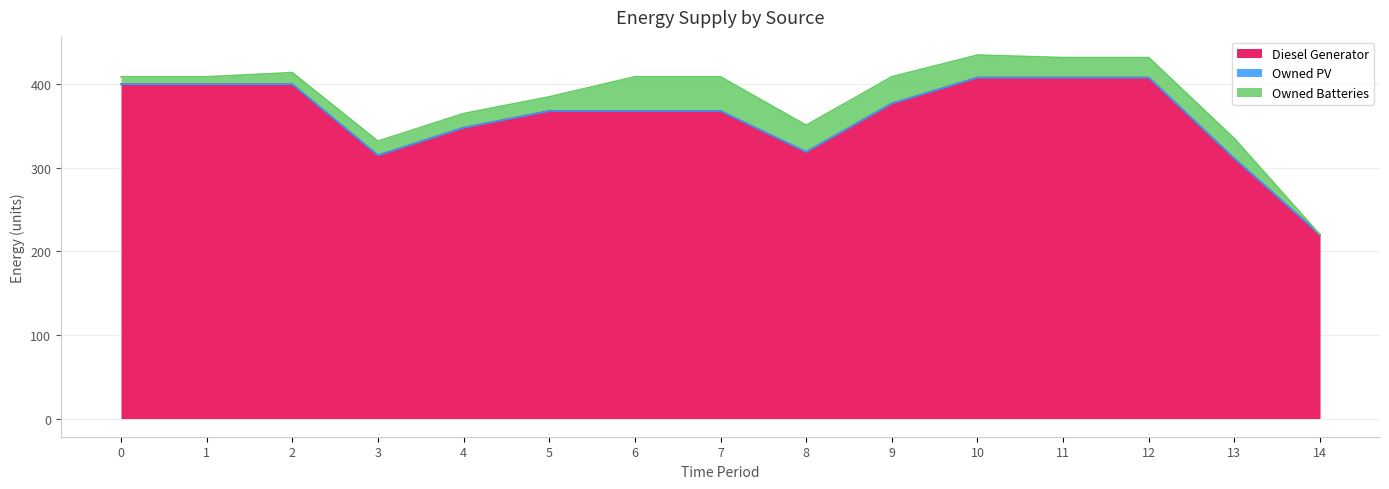

At which label is Owned Batteries closest to 20?

3